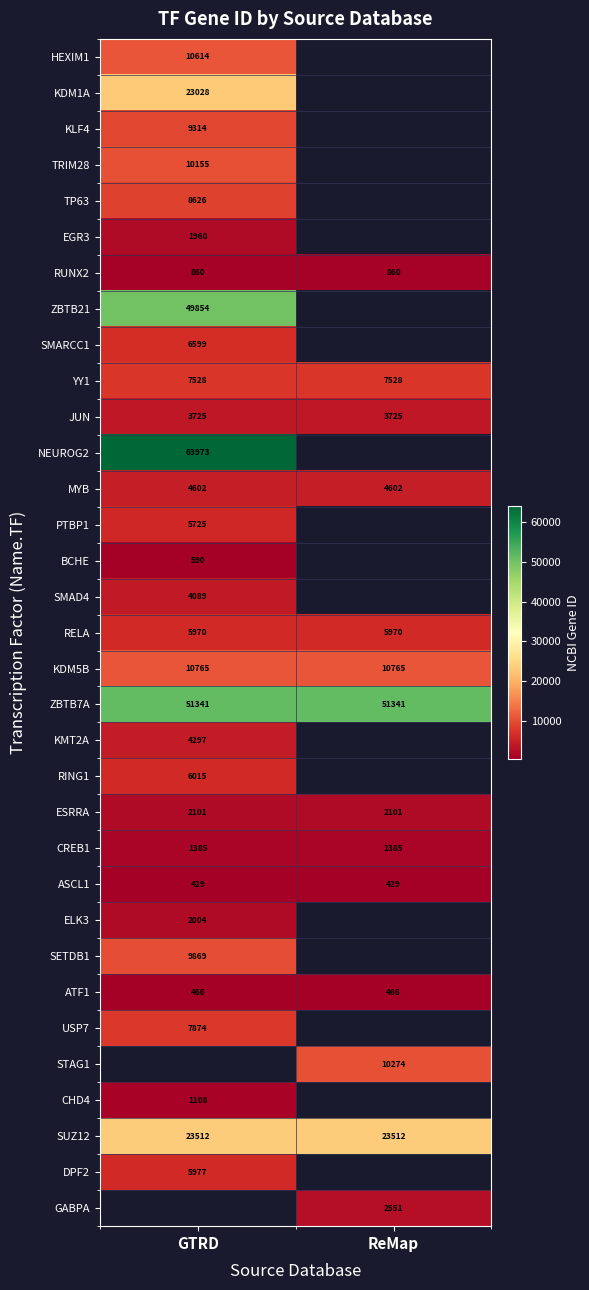

What is the maximum value shown in the chart?

63973.0